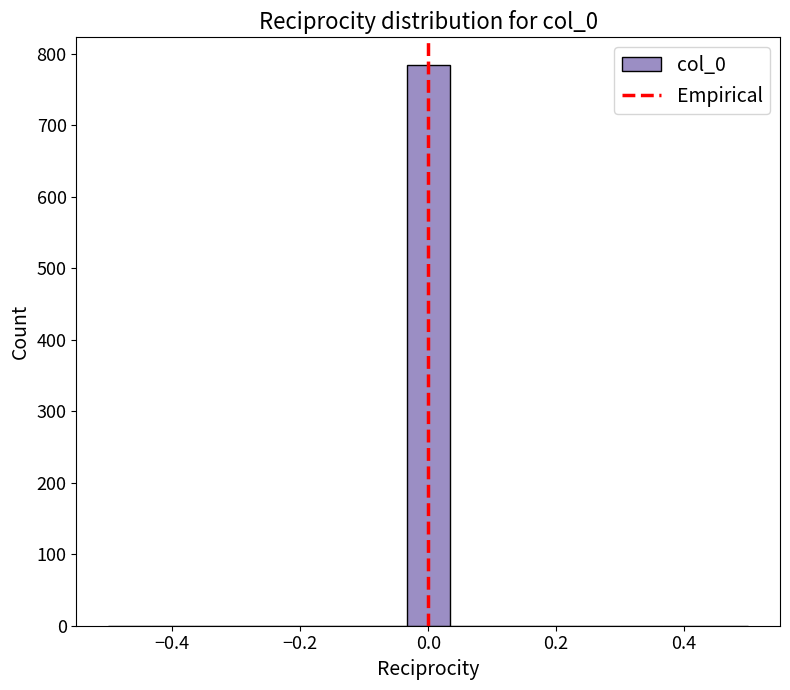

Read against the x-axis, roughly where is the centre of the tallest bar?

0.00